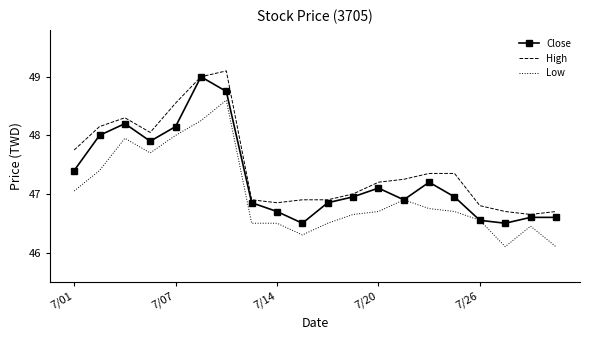

True or false: High and Low intersect in this chart.

False